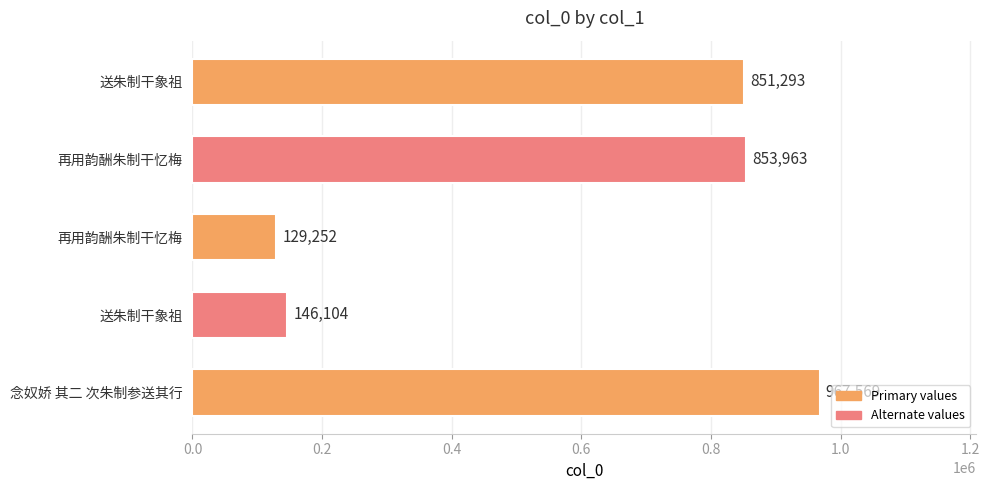

What is the minimum value shown in the chart?

129252